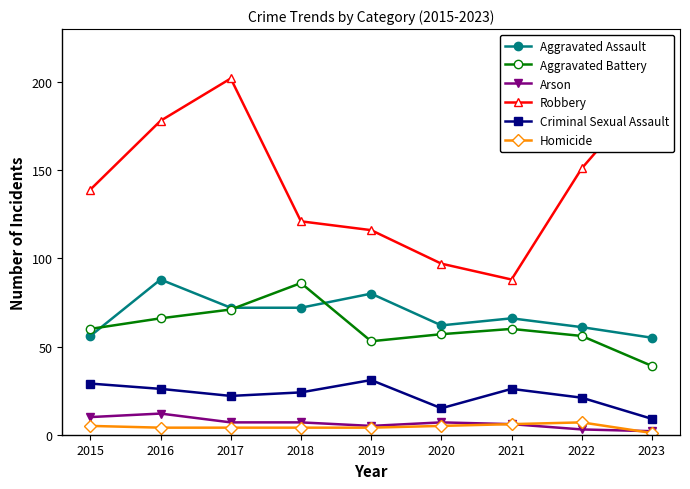

Reading right to left, transcribe all the data shown in this chart.

Aggravated Assault: 2023=55	2022=61	2021=66	2020=62	2019=80	2018=72	2017=72	2016=88	2015=56
Aggravated Battery: 2023=39	2022=56	2021=60	2020=57	2019=53	2018=86	2017=71	2016=66	2015=60
Arson: 2023=2	2022=3	2021=6	2020=7	2019=5	2018=7	2017=7	2016=12	2015=10
Robbery: 2023=197	2022=151	2021=88	2020=97	2019=116	2018=121	2017=202	2016=178	2015=139
Criminal Sexual Assault: 2023=9	2022=21	2021=26	2020=15	2019=31	2018=24	2017=22	2016=26	2015=29
Homicide: 2023=1	2022=7	2021=6	2020=5	2019=4	2018=4	2017=4	2016=4	2015=5